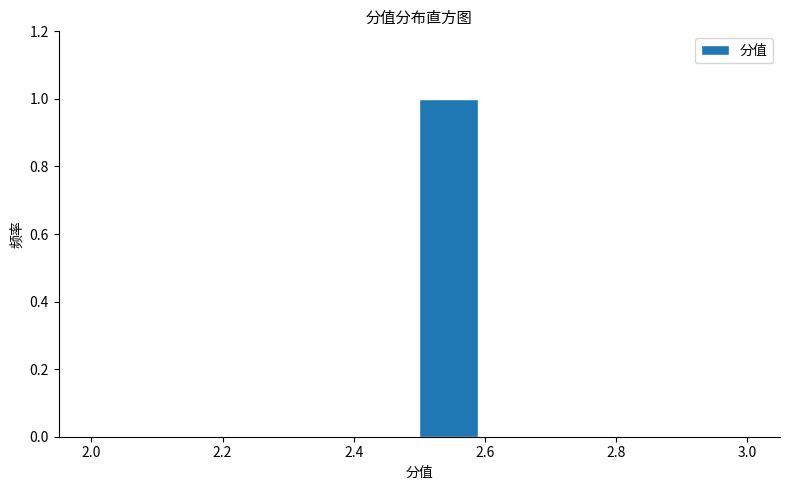

Reading left to right, list every bar in this chart as the range it spans on the x-axis followed by its height. The values are not printed on the chart, so give them approximately, as read against the axis.

2.0 to 2.1: 0
2.1 to 2.2: 0
2.2 to 2.3: 0
2.3 to 2.4: 0
2.4 to 2.5: 0
2.5 to 2.6: 1
2.6 to 2.7: 0
2.7 to 2.8: 0
2.8 to 2.9: 0
2.9 to 3.0: 0